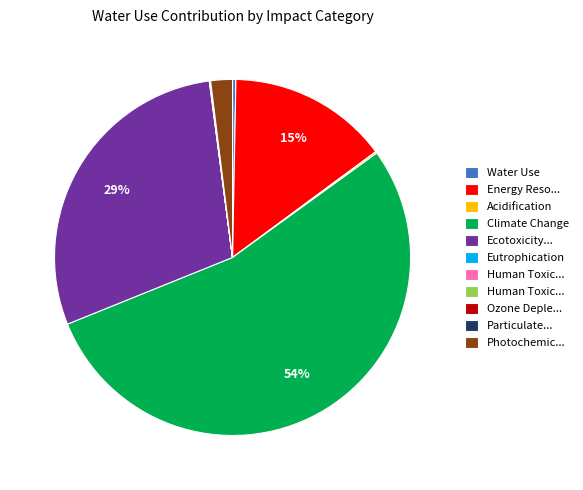

To the nearest percent, what is the average slice percentage?

9%